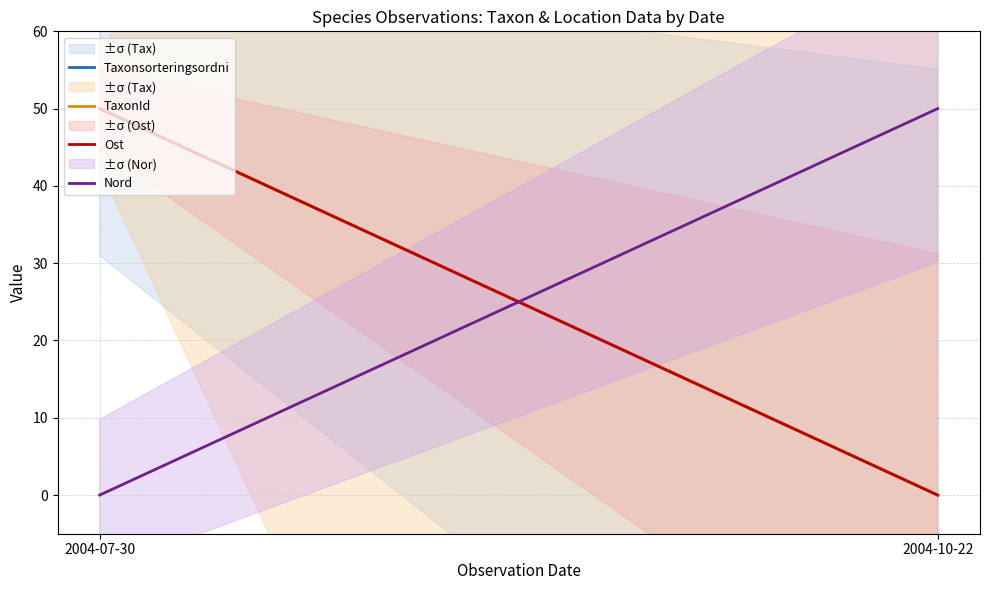

Between 2004-07-30 and 2004-10-22, which is larger?

2004-07-30